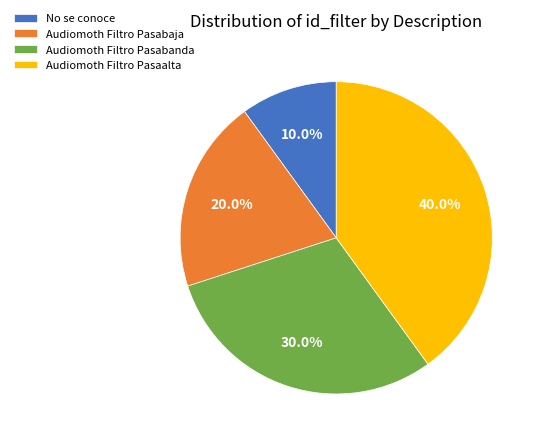

Which category has the smallest portion of the pie?

No se conoce